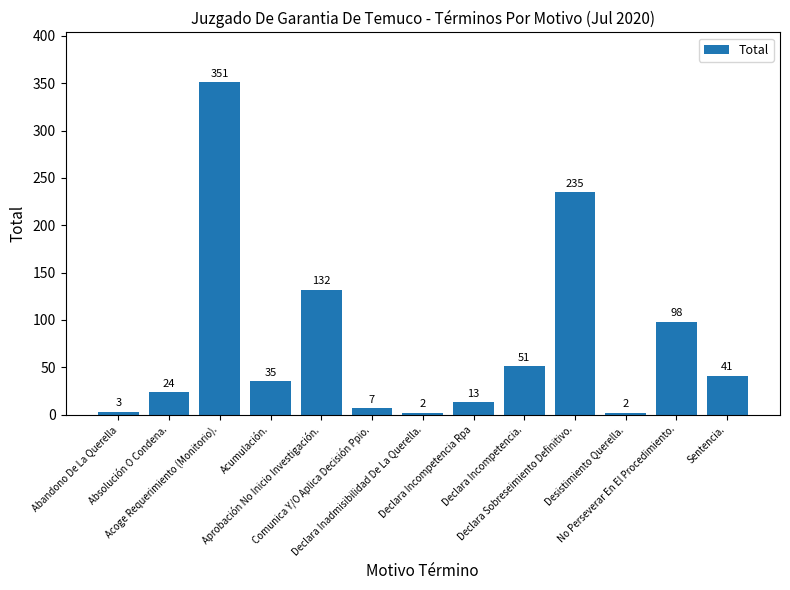

The chart shows a value of 2 at Desistimiento Querella.. True or false?

True